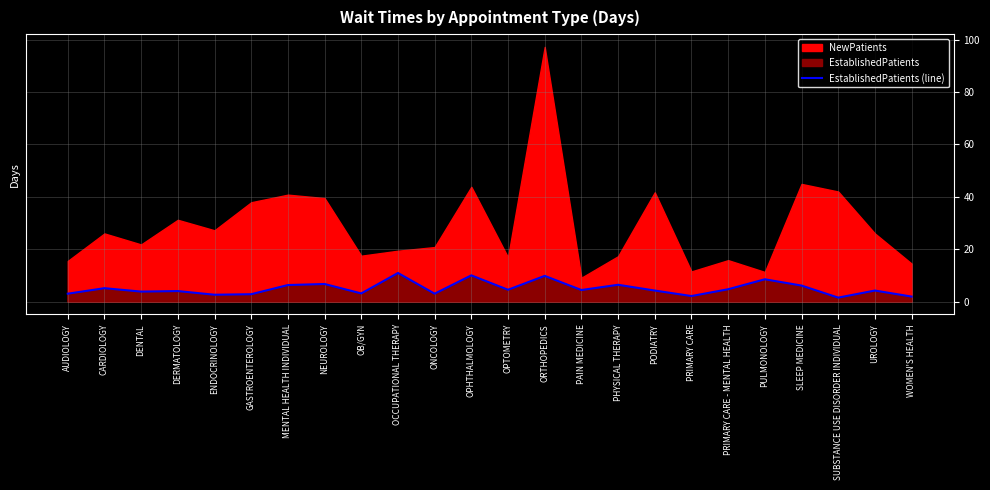

What is the label of the 13th point from the right?

OPHTHALMOLOGY